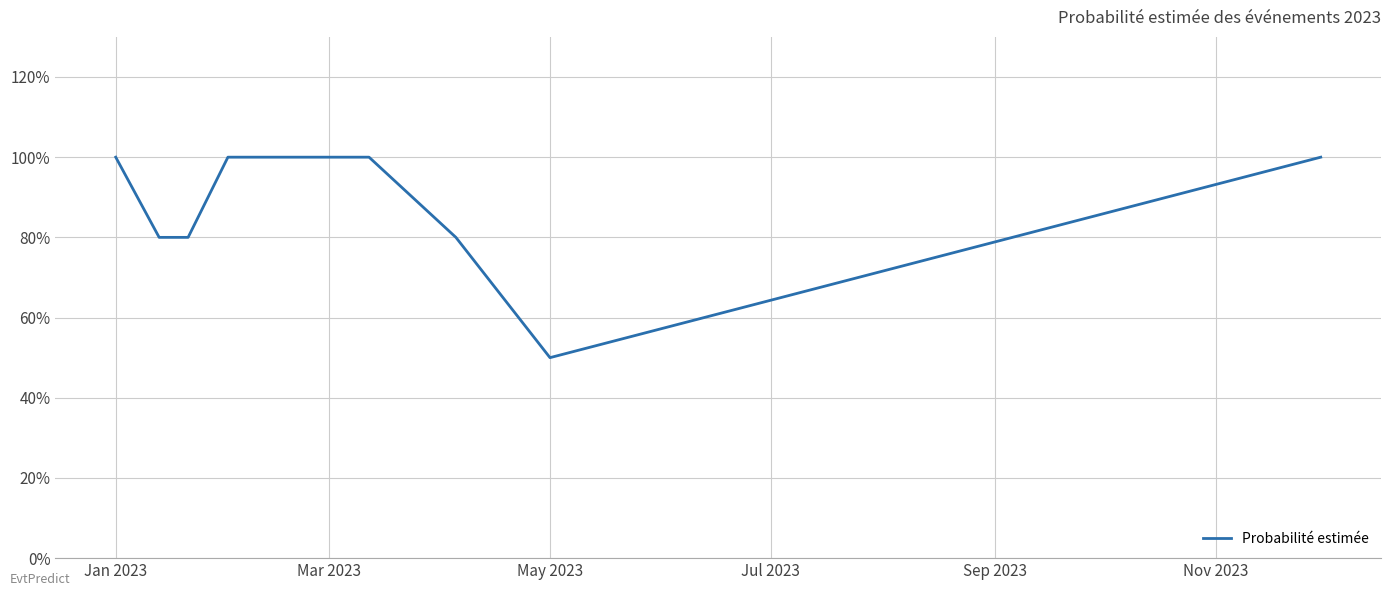

Is this an area chart (filled region under the line)?

No